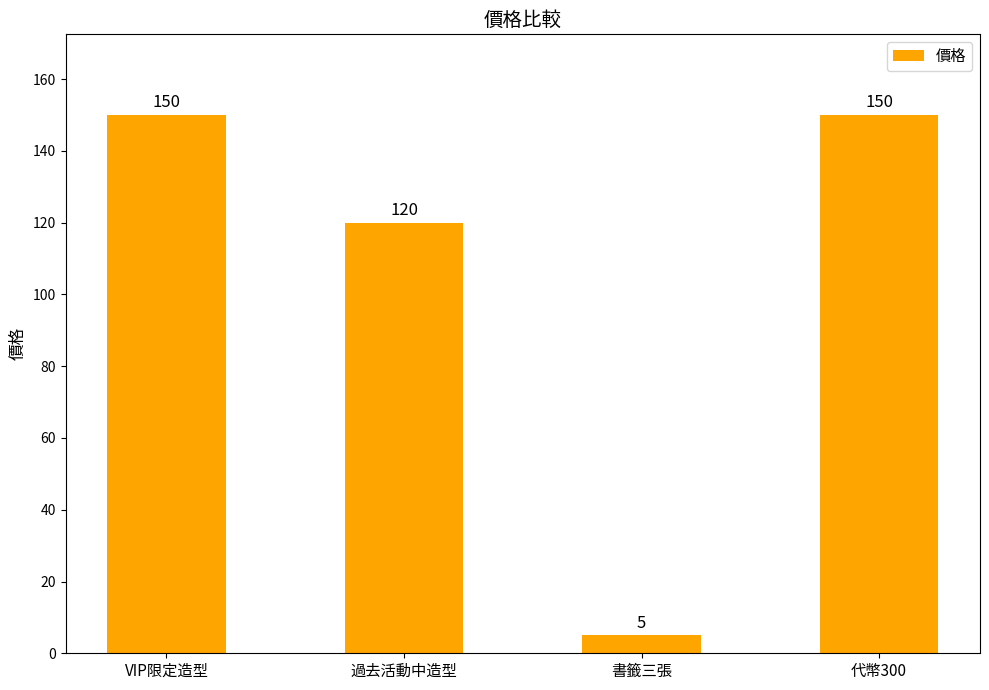

Are the bars grouped side by side (vs. stacked)?

No